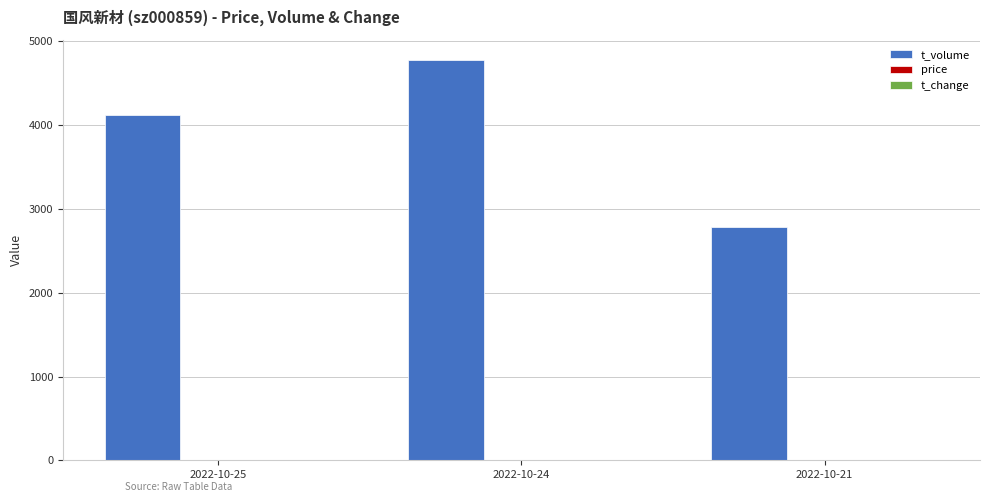

Between 2022-10-25 and 2022-10-21, which series saw the biggest shift?

t_volume